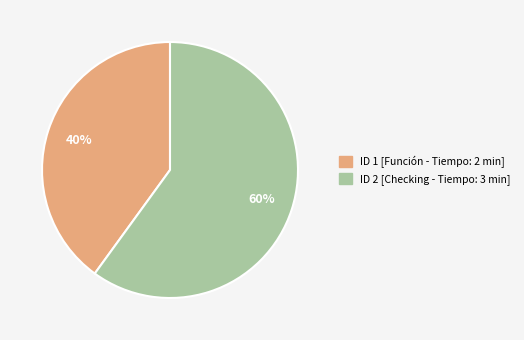

Which slice represents more than half of the pie?

ID 2